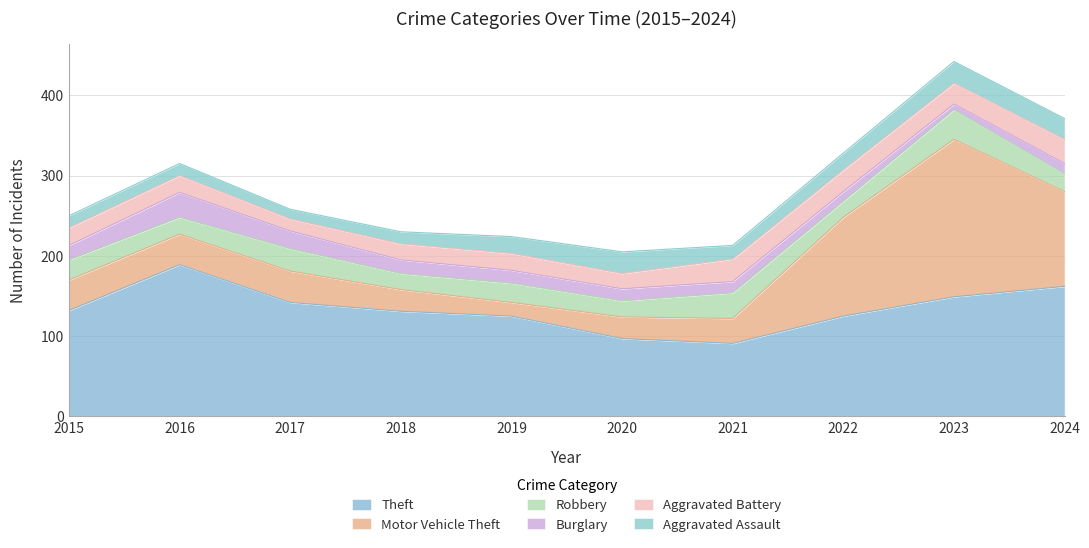

True or false: Motor Vehicle Theft has more than 2 interior local peaks.

False